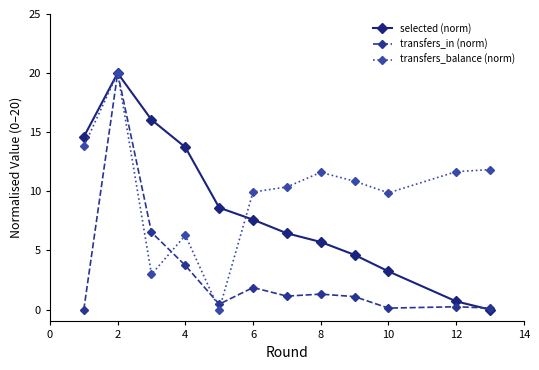

What is the maximum value for selected (norm)?

20.0